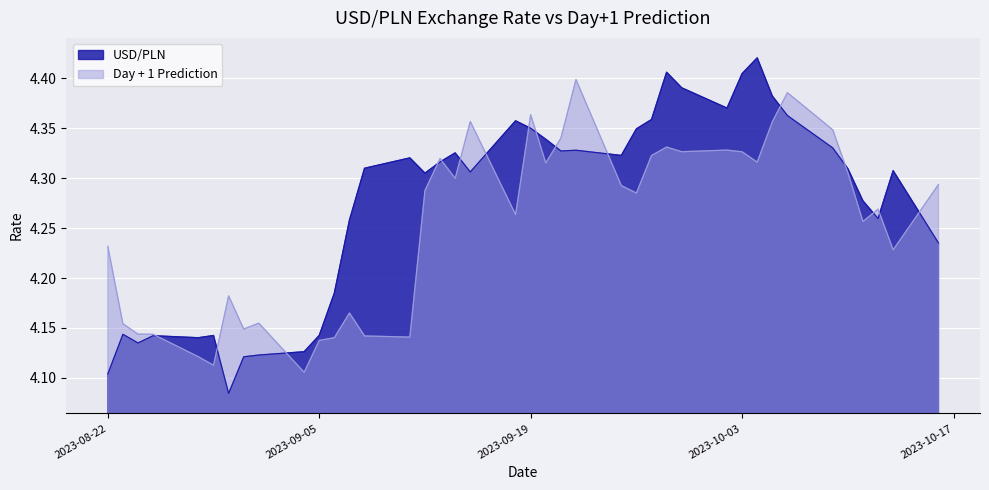

True or false: Day + 1 Prediction has a value of 4.3 at 2023-09-25.

True